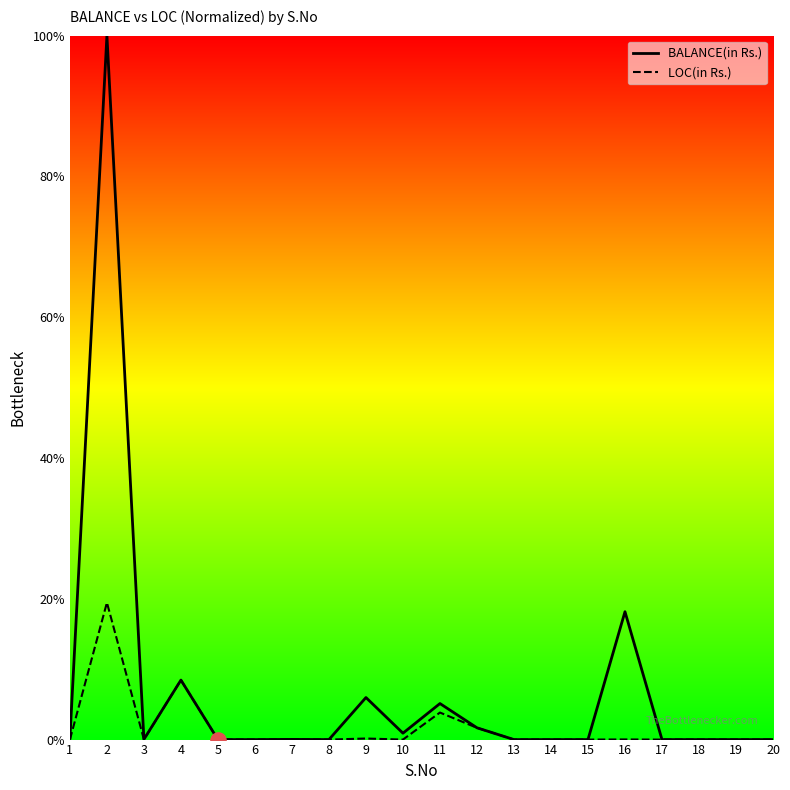

What is the spread (max minus min) of values at 2?

80.5